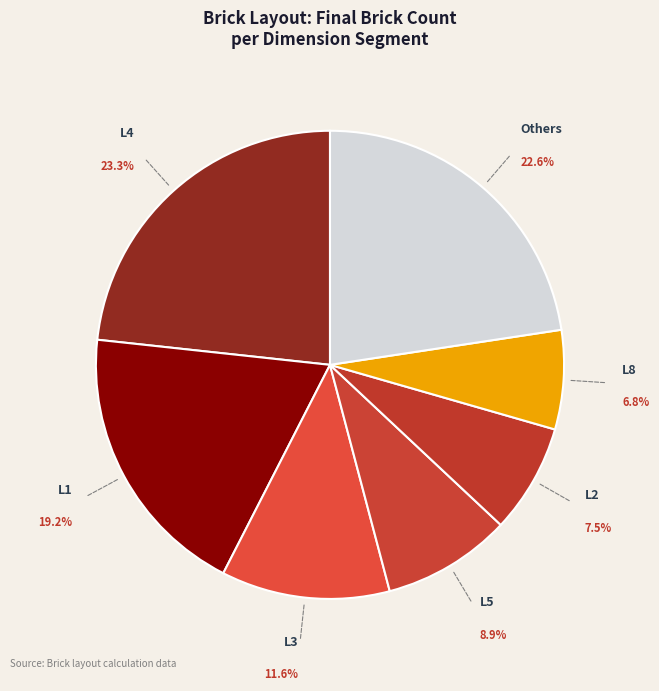

Which slice is the smallest?

L8